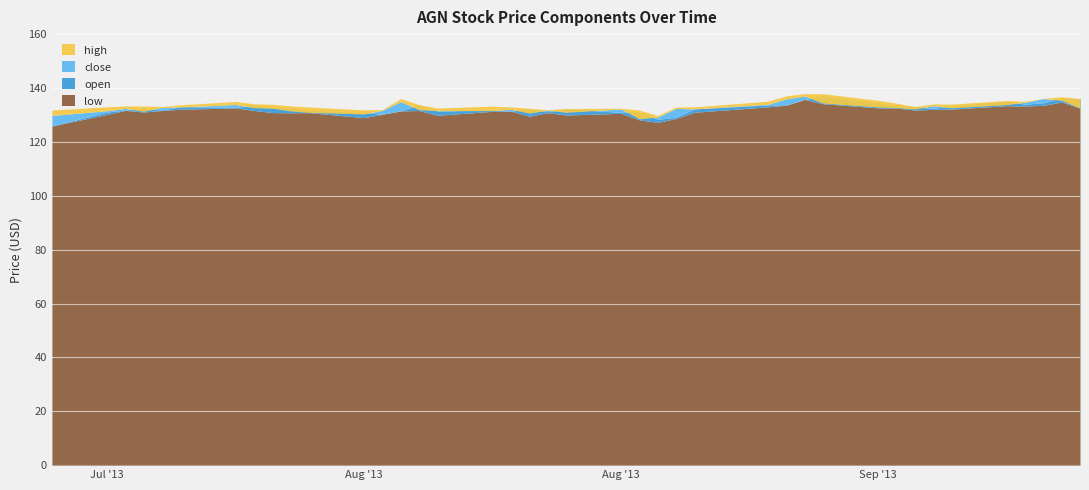

At which category does open reach its first local valley?

4